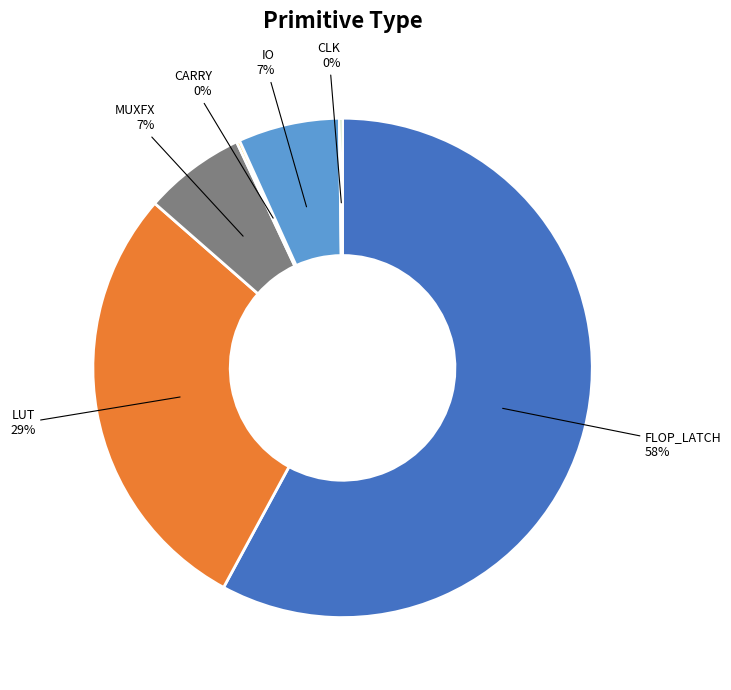

Does any single category account for the majority?

Yes